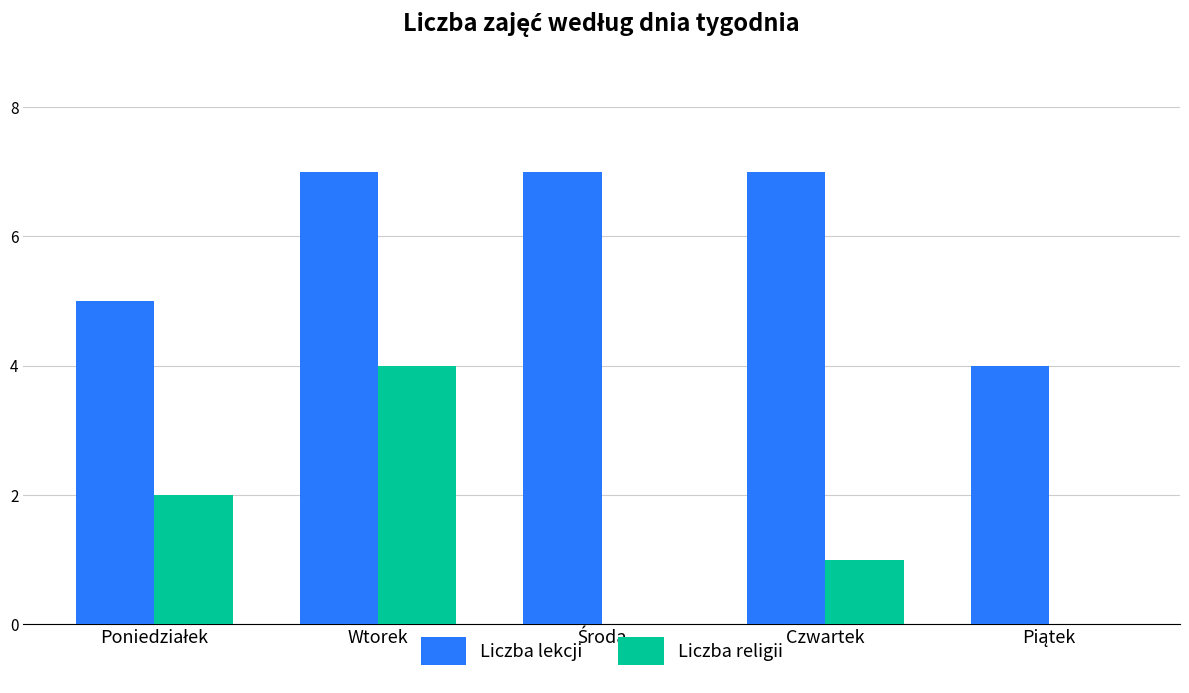

Read the Liczba religii value at Wtorek.

4